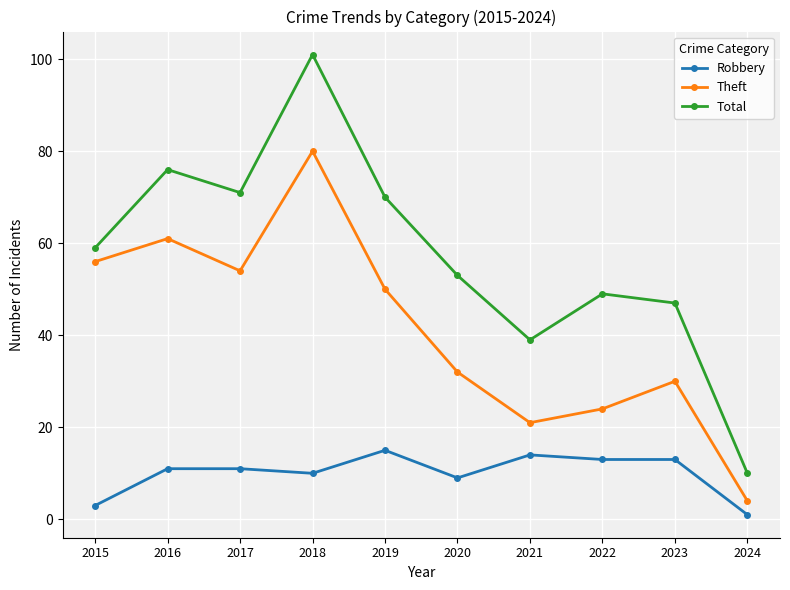

List the series in order of their overall mean, lowest first.

Robbery, Theft, Total